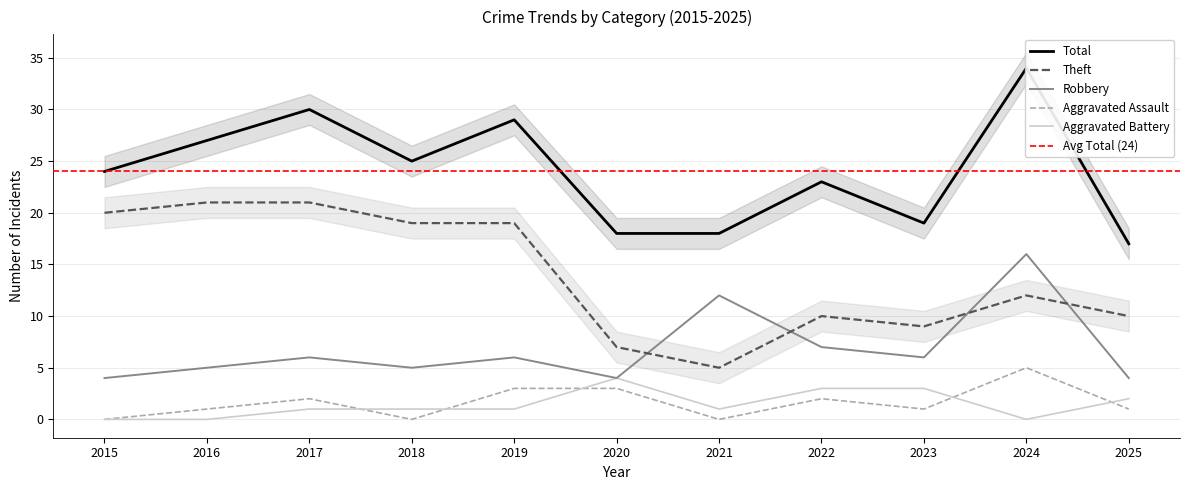

Reading right to left, transcribe all the data shown in this chart.

Robbery: 2025=4	2024=16	2023=6	2022=7	2021=12	2020=4	2019=6	2018=5	2017=6	2016=5	2015=4
Theft: 2025=10	2024=12	2023=9	2022=10	2021=5	2020=7	2019=19	2018=19	2017=21	2016=21	2015=20
Total: 2025=17	2024=34	2023=19	2022=23	2021=18	2020=18	2019=29	2018=25	2017=30	2016=27	2015=24
Aggravated Assault: 2025=1	2024=5	2023=1	2022=2	2021=0	2020=3	2019=3	2018=0	2017=2	2016=1	2015=0
Aggravated Battery: 2025=2	2024=0	2023=3	2022=3	2021=1	2020=4	2019=1	2018=1	2017=1	2016=0	2015=0